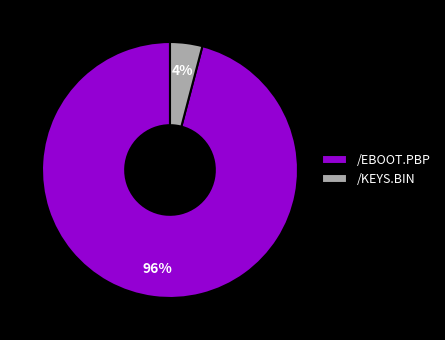

To the nearest percent, what is the difference between the /KEYS.BIN and /EBOOT.PBP slice percentages?

92%